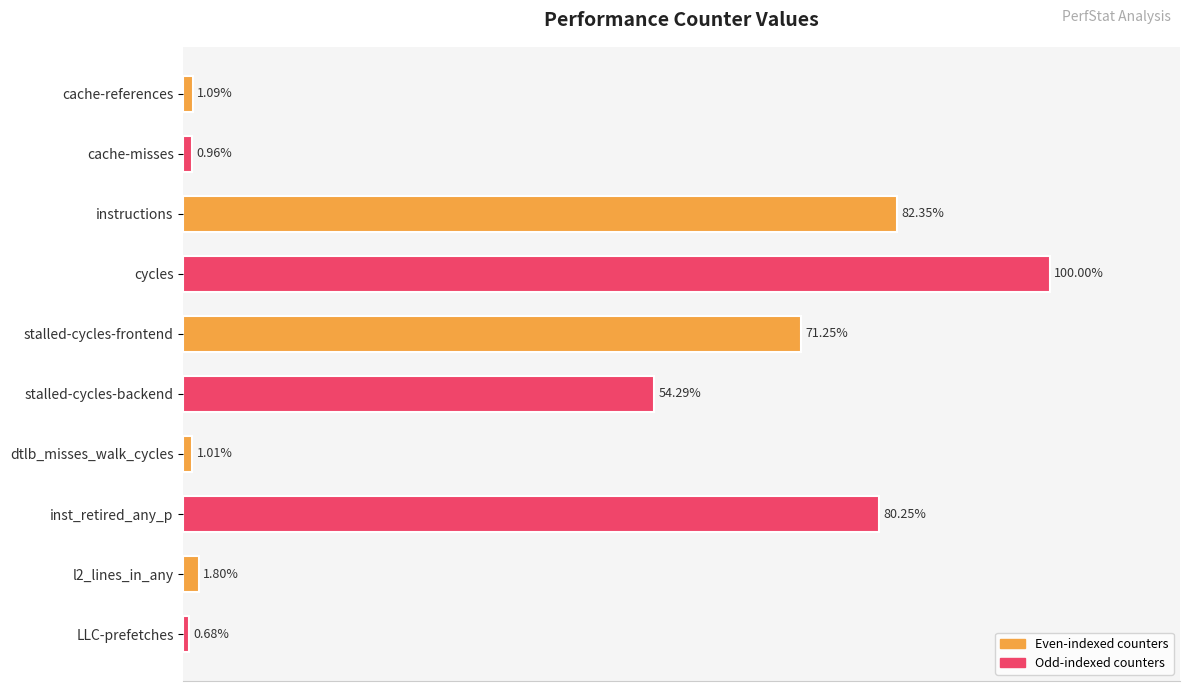

Which has a higher value, instructions or dtlb_misses_walk_cycles?

instructions